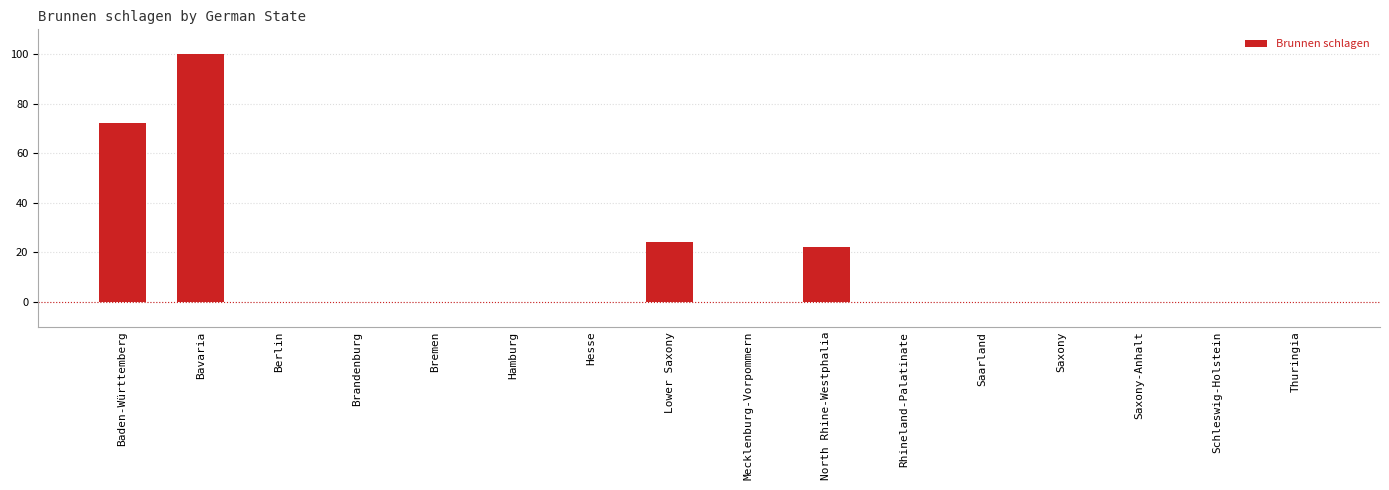

The chart shows a value of 0 at Mecklenburg-Vorpommern. True or false?

True